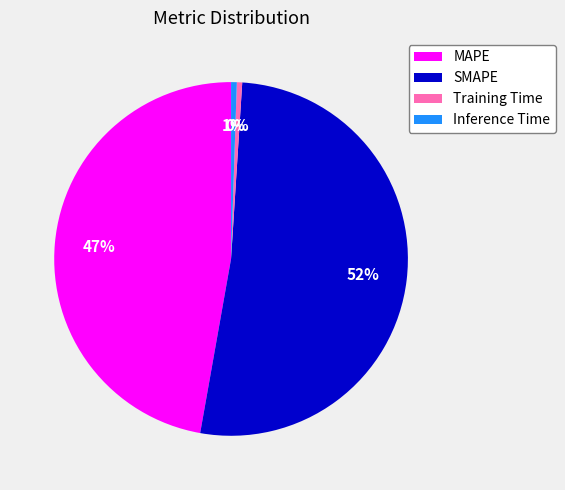

What is the largest slice in the pie chart?

SMAPE